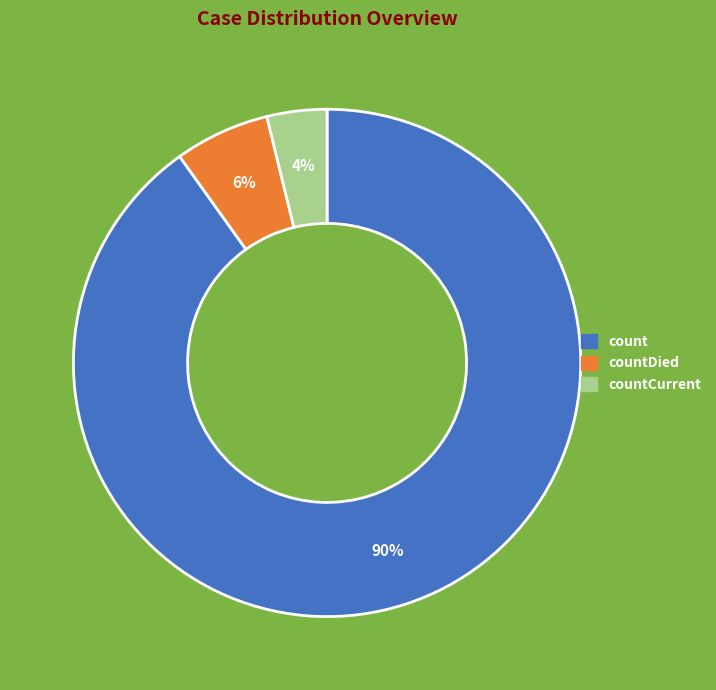

What percentage is the count slice, to the nearest percent?

90%